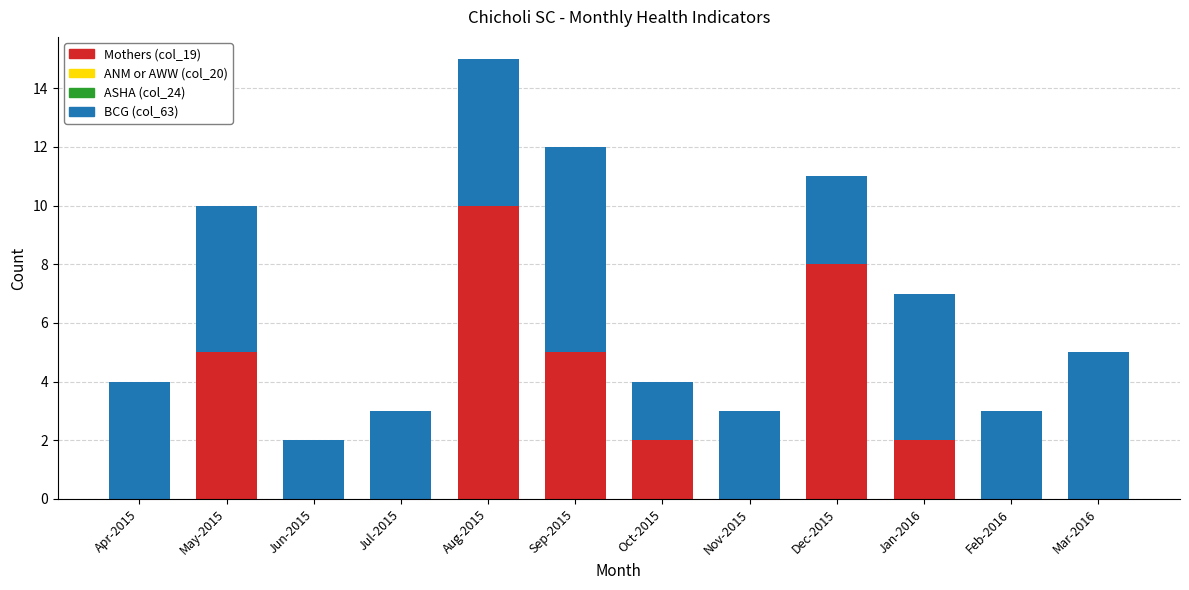

The value of Mothers (col_19) at Oct-2015 is 2. True or false?

True